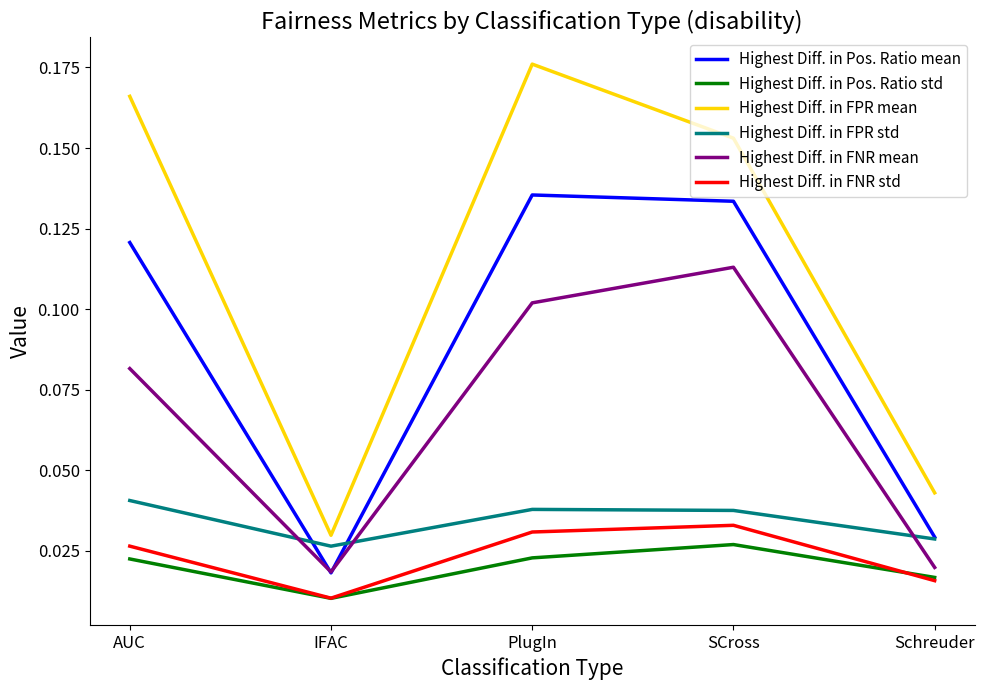

What are all the series names shown in the legend?

Highest Diff. in Pos. Ratio mean, Highest Diff. in Pos. Ratio std, Highest Diff. in FPR mean, Highest Diff. in FPR std, Highest Diff. in FNR mean, Highest Diff. in FNR std